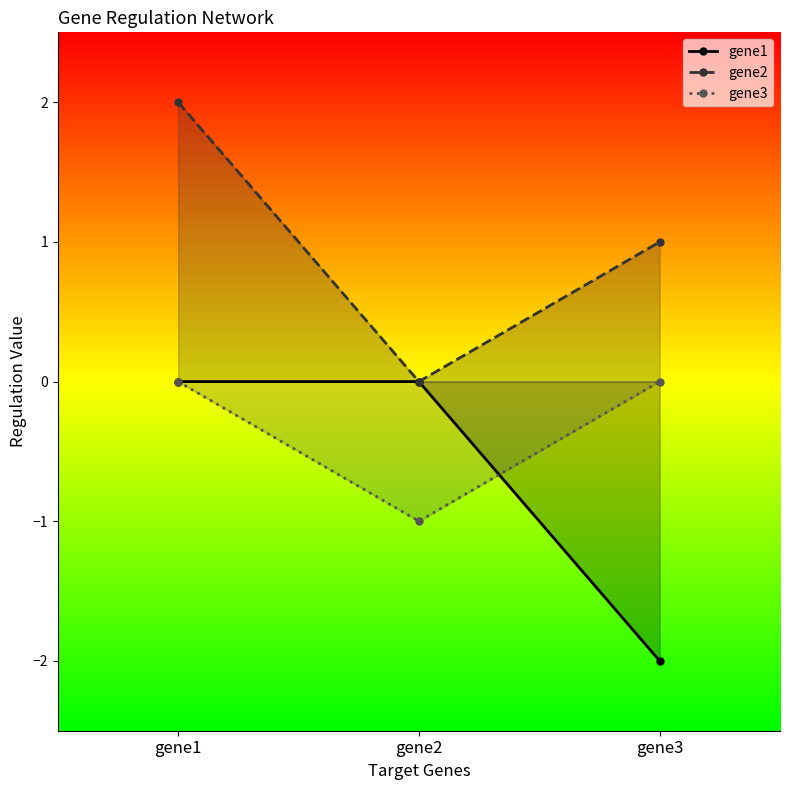

Does the chart have visible grid lines?

No